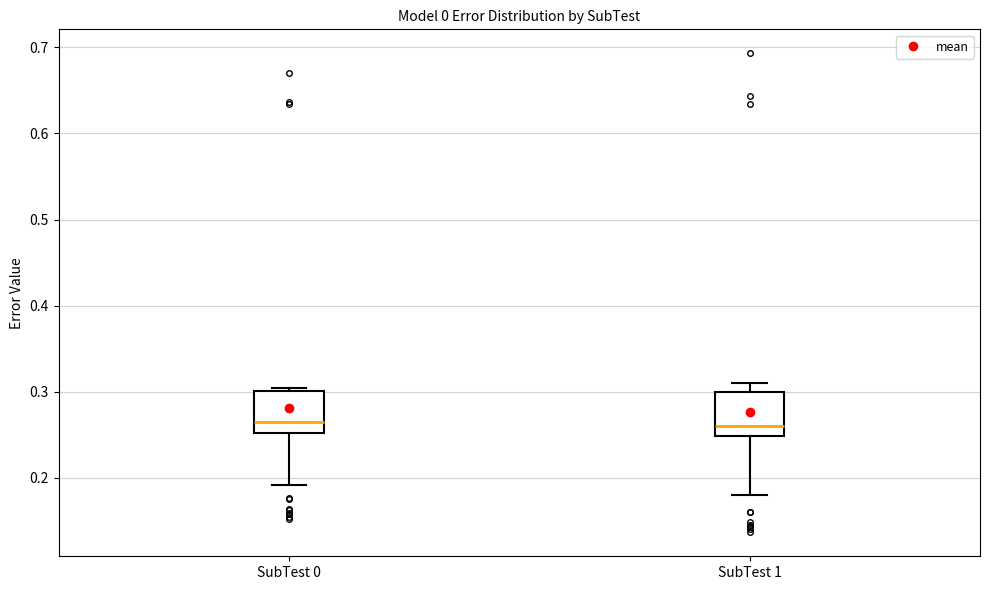

Where does the lower whisker of the box for SubTest 1 end on the y-axis? The values are not printed on the chart, so give them approximately, as read against the axis.

0.18